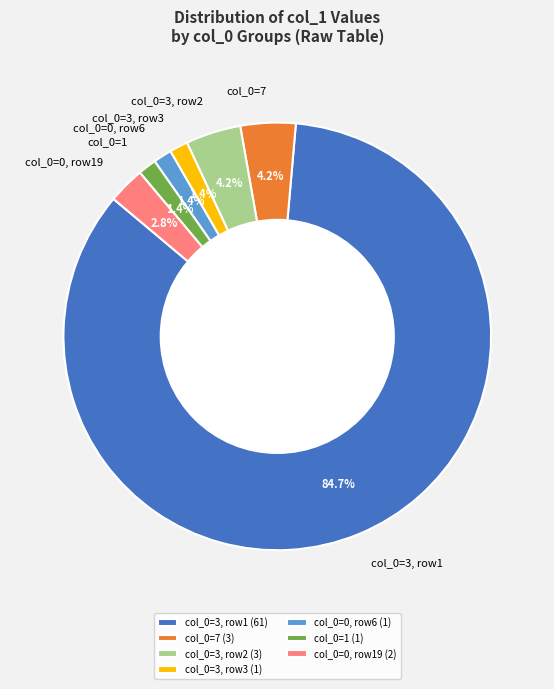

Combined, do col_0=0, row6 and col_0=0, row19 account for over 50%?

No